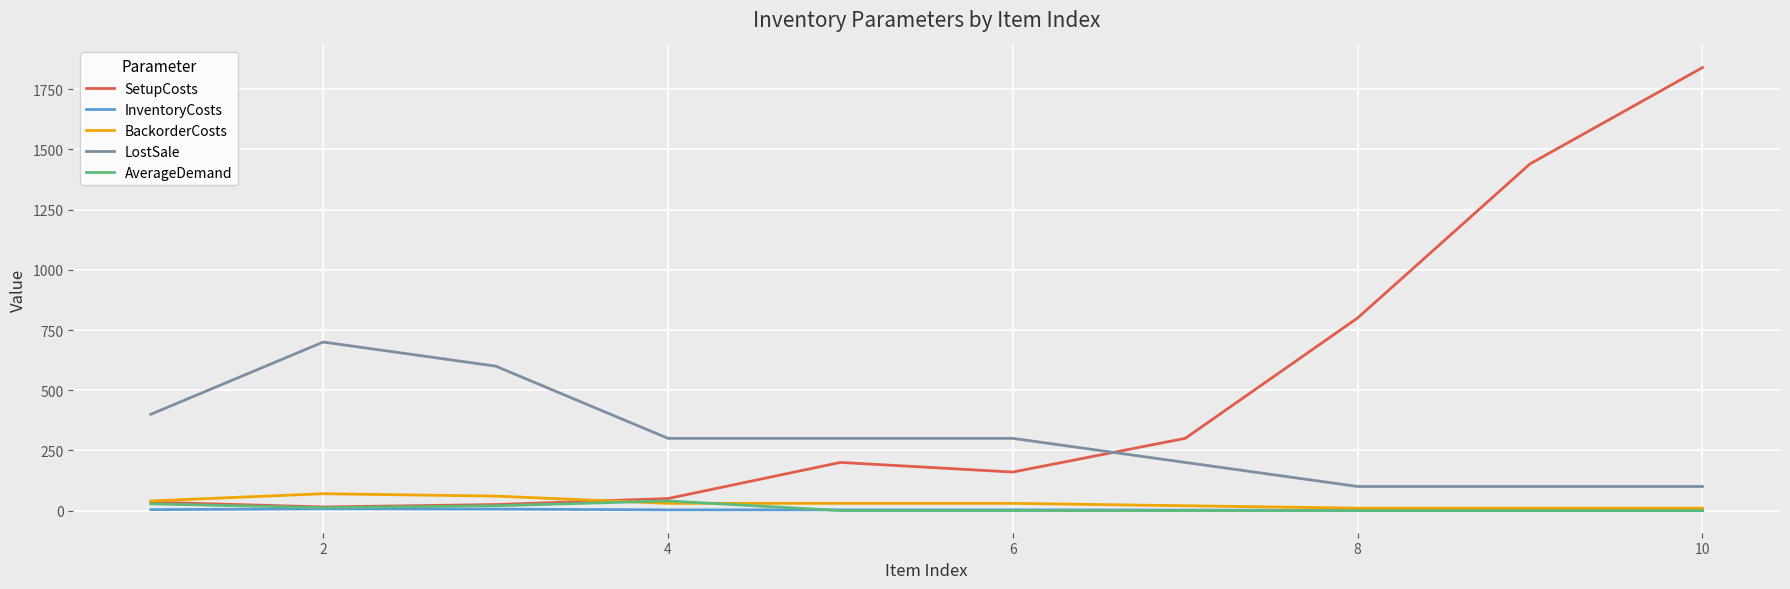

What is the greatest value displayed?

1840